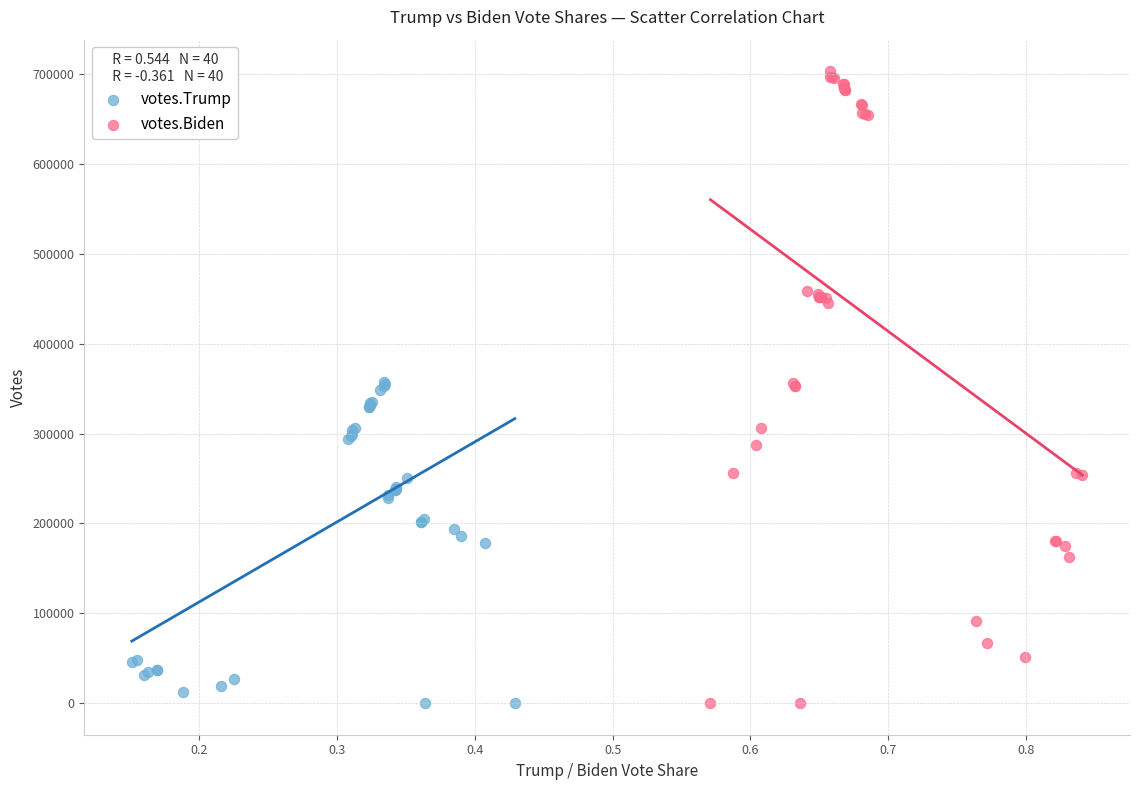

Which series contains the highest Y value?

votes.Biden